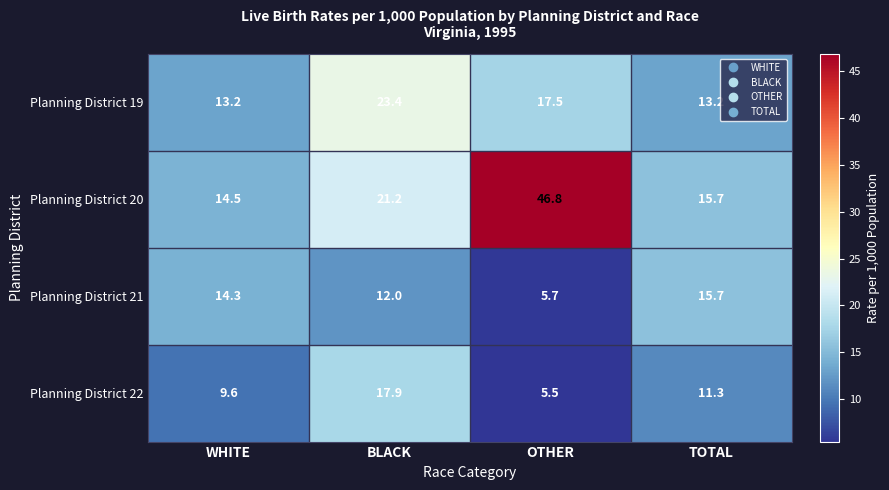

True or false: Planning District 19 has a value of 17.5 at OTHER.

True